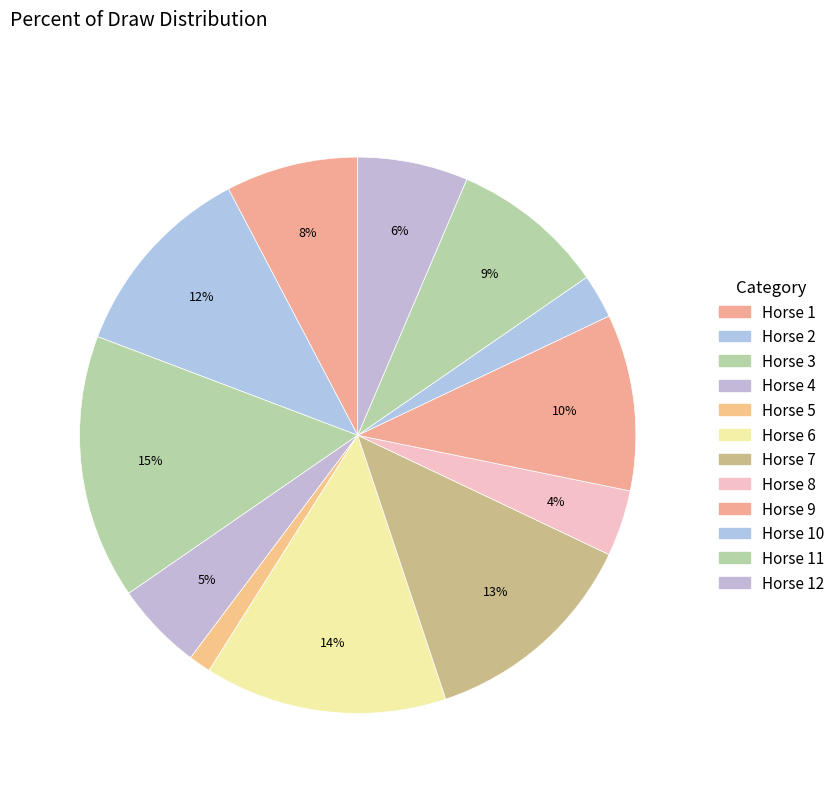

Count the number of slices in the pie.

12